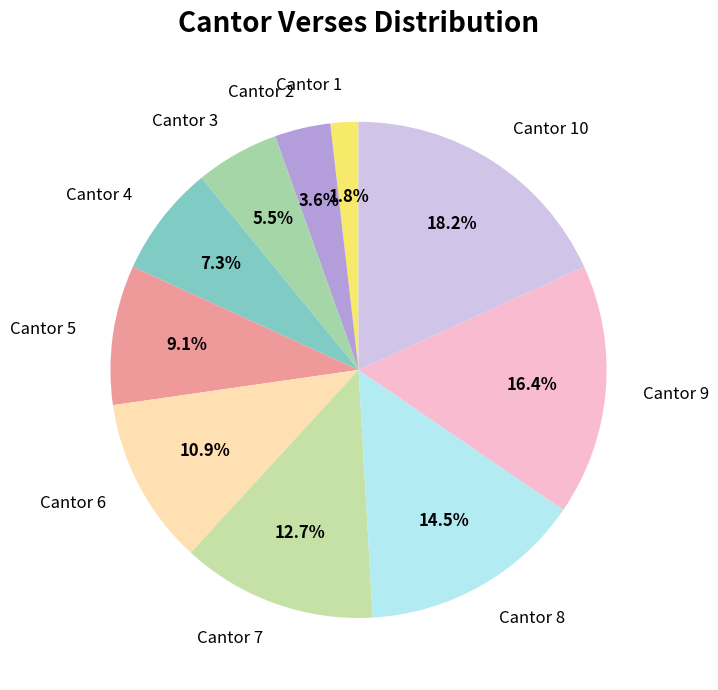

Is it true that Cantor 9 is 16% of the pie?

True